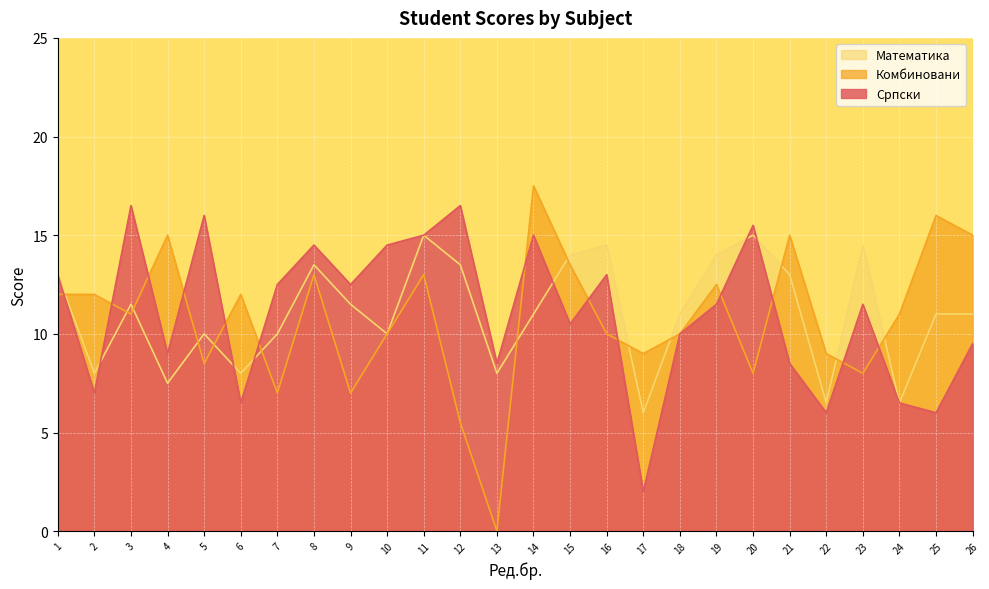

Where is the first local maximum for Комбиновани?

4